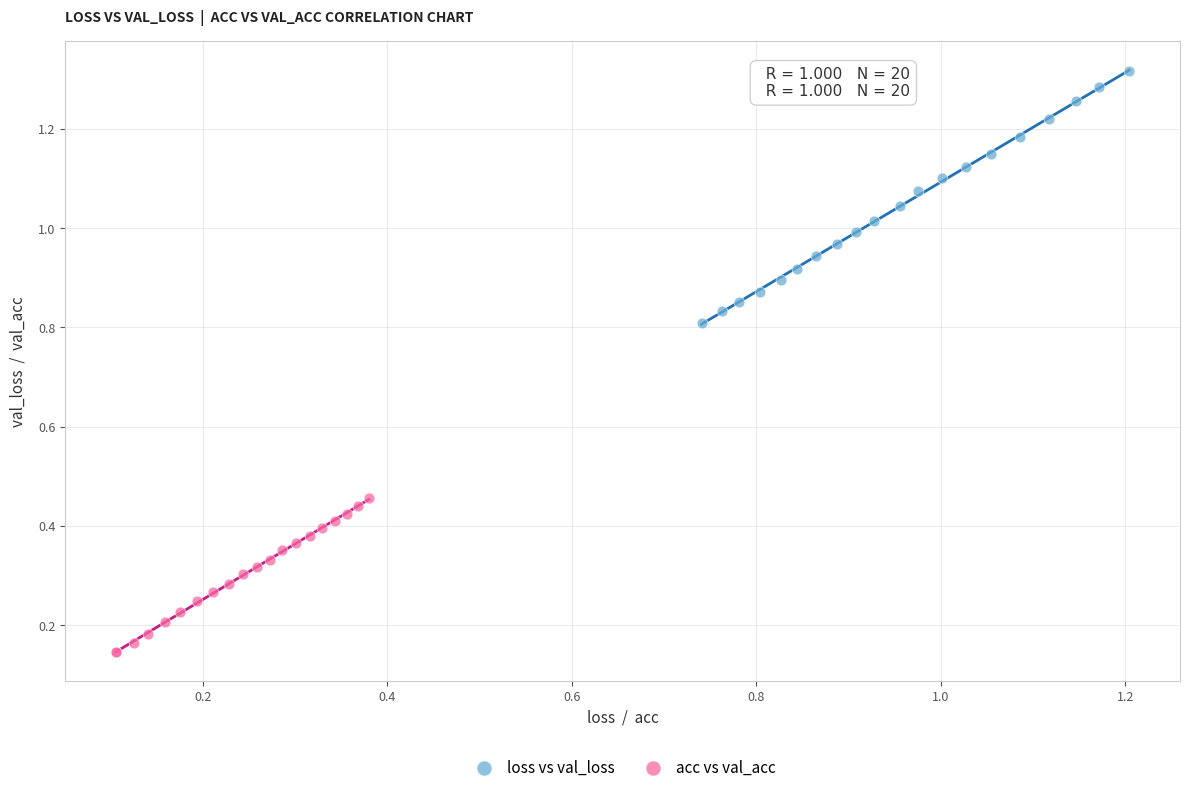

Which series has the widest spread of Y values?

loss vs val_loss